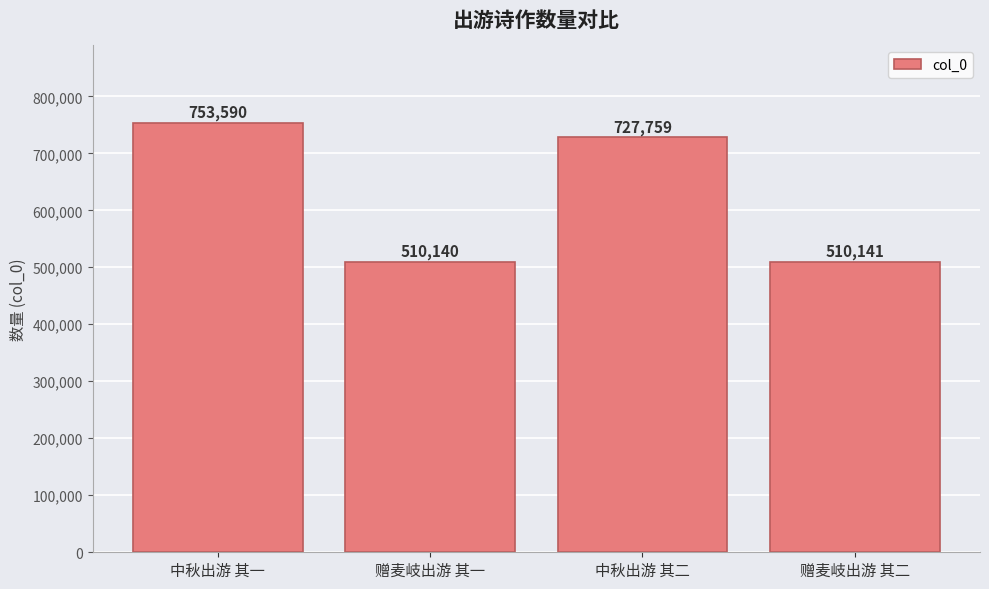

At which label does the data first exceed 727759?

中秋出游 其一